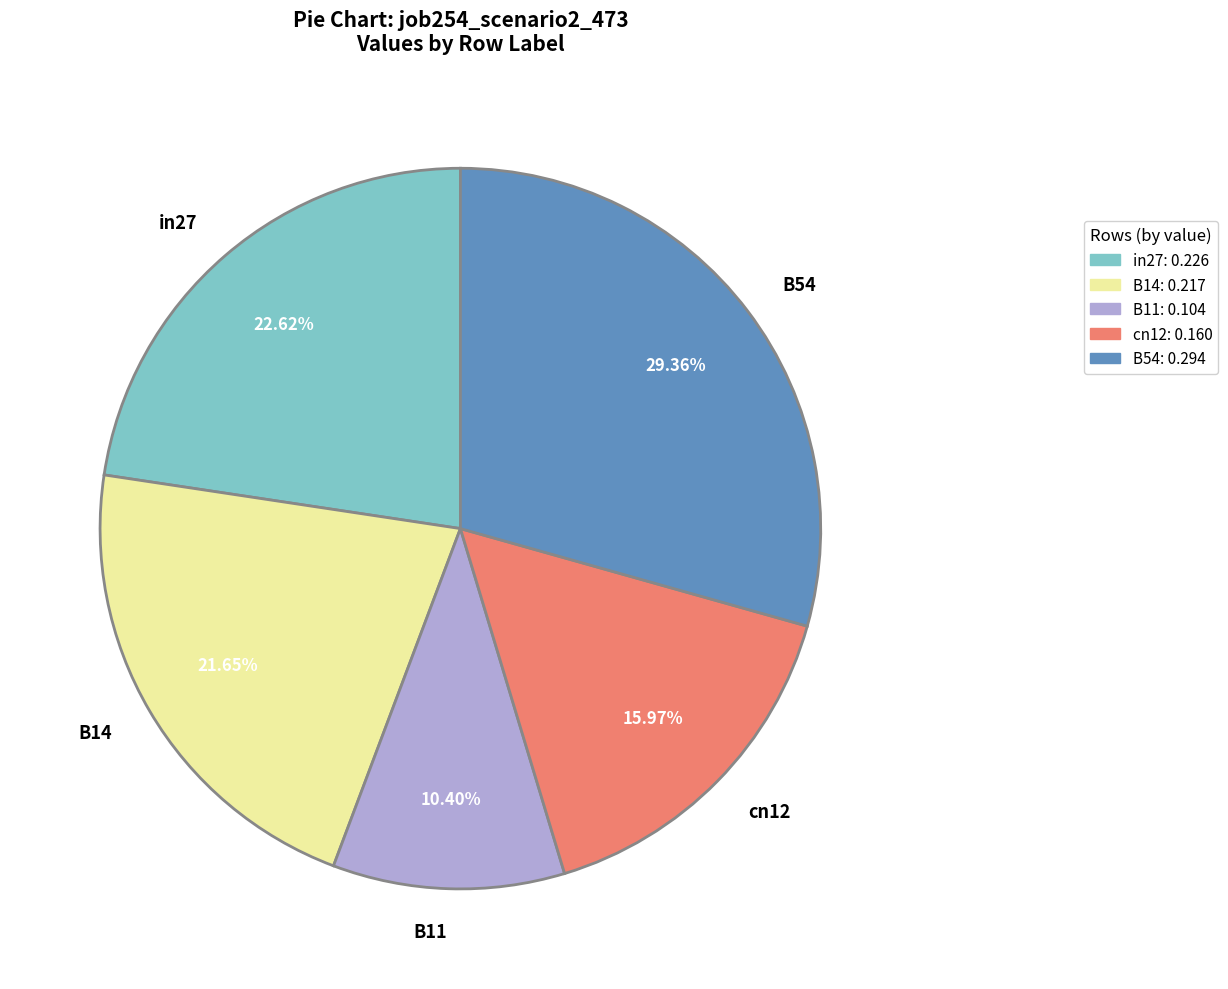

Which slice is the largest?

B54